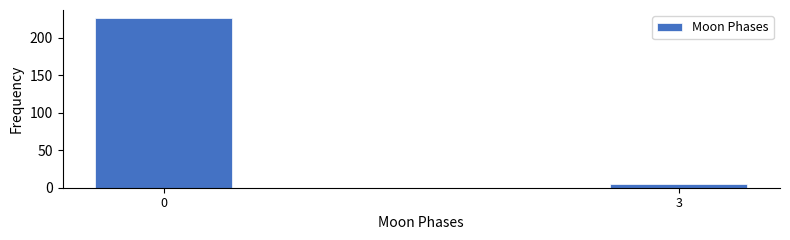

Reading right to left, extract all data points from this chart.

5	226